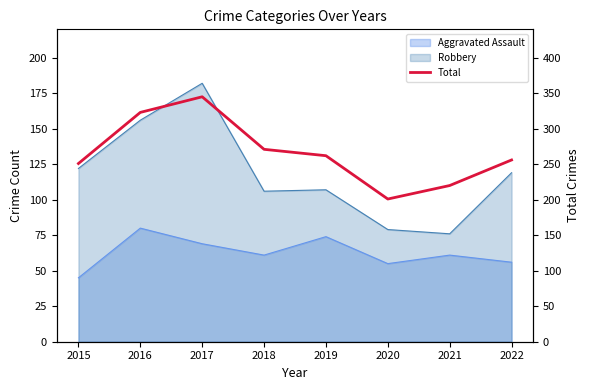

What is the value of the 6th point from the left?

201